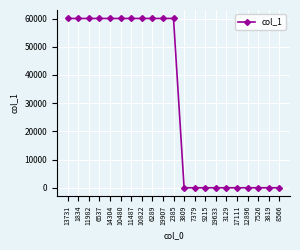

True or false: there are more than 0 points higher than both neighbors.

True